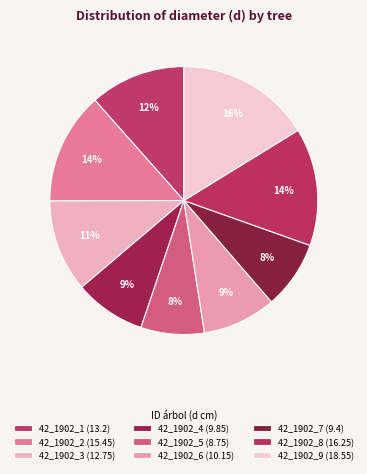

Is there a majority slice in this chart?

No